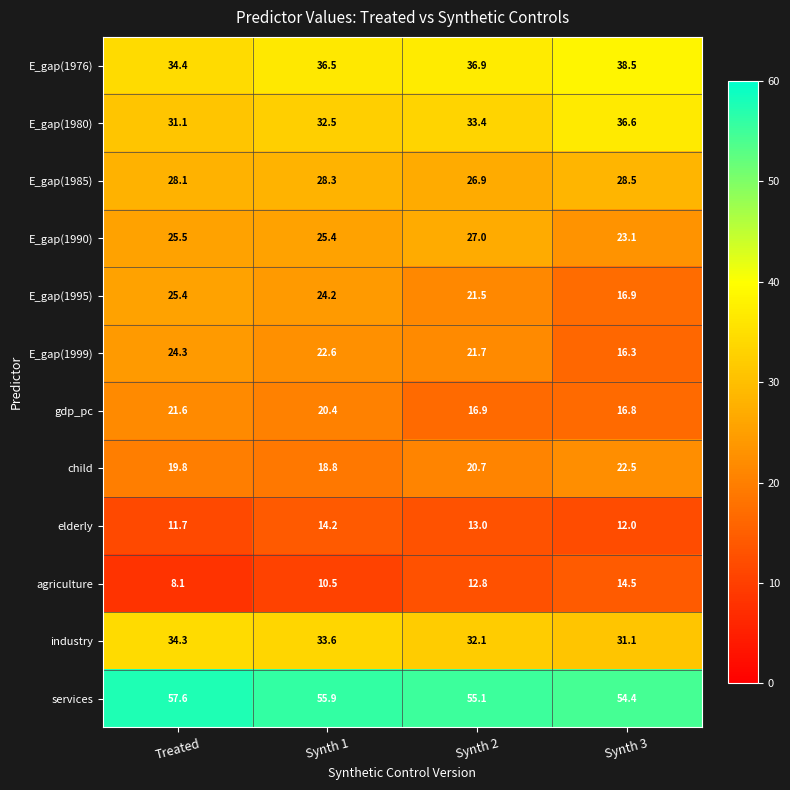

Which series has the largest total across all categories?

services